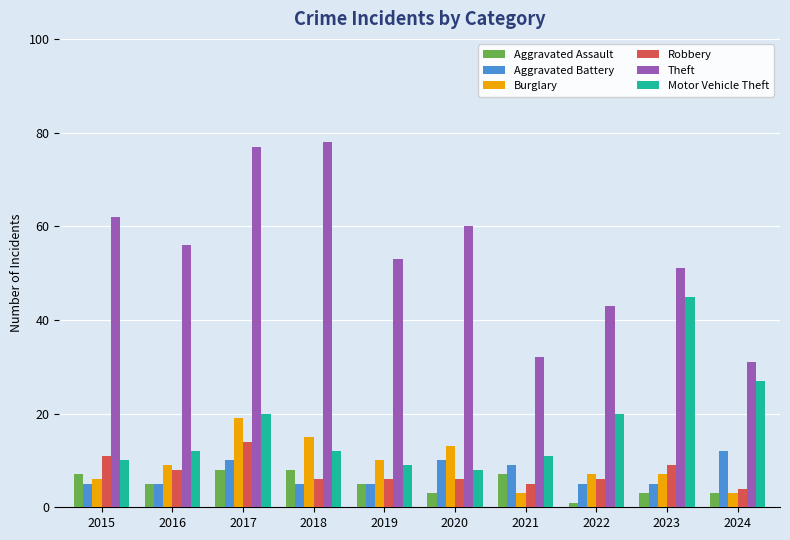

What is the difference between the maximum and minimum values in the Aggravated Assault series?

7